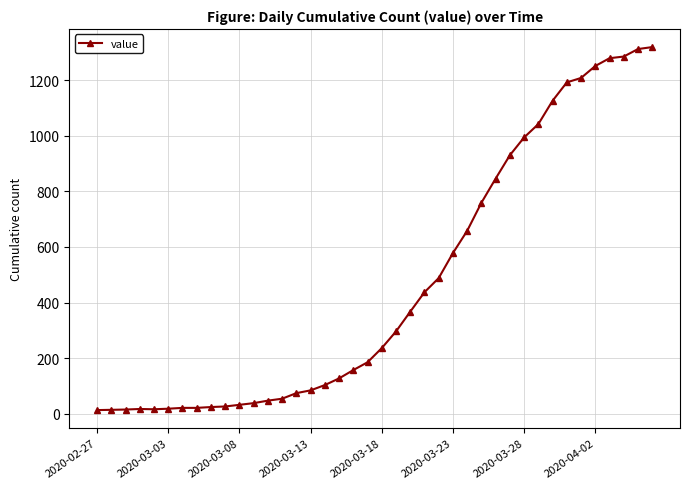

What is the maximum value shown in the chart?

1319